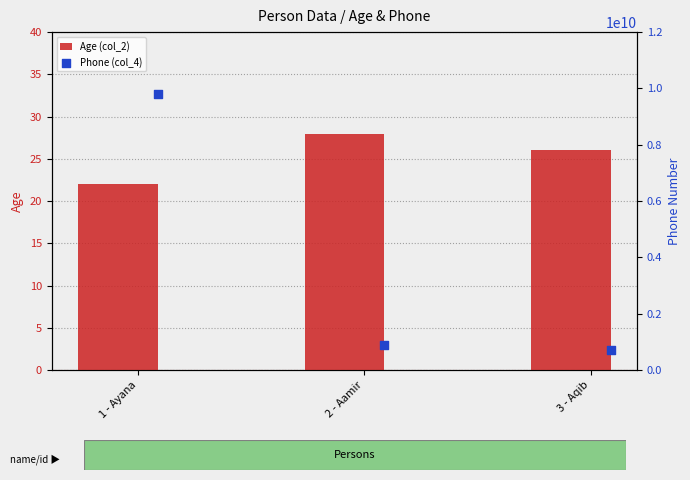

What is the highest value of the Age (col_2) series?

28